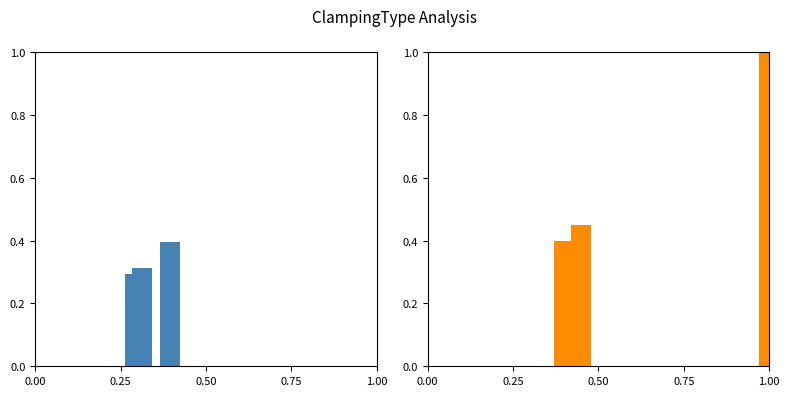

Count the ClampingType Count values in the range 0 to 1.

3